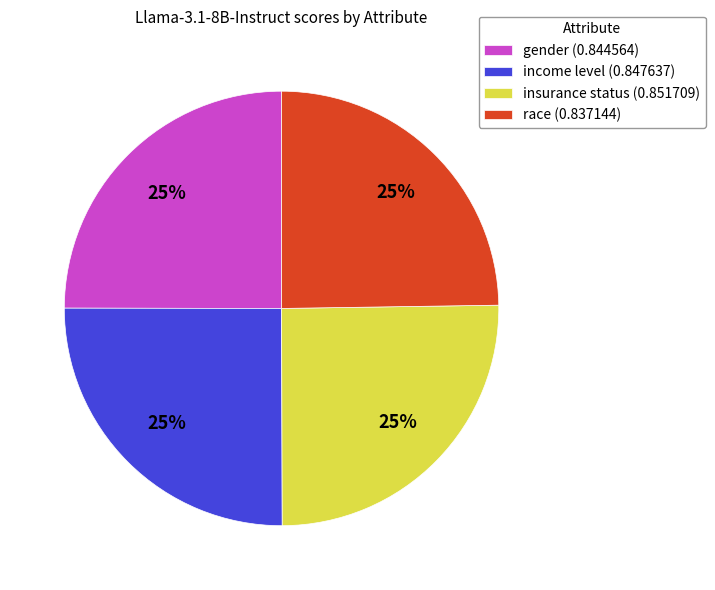

Does any single category account for the majority?

No